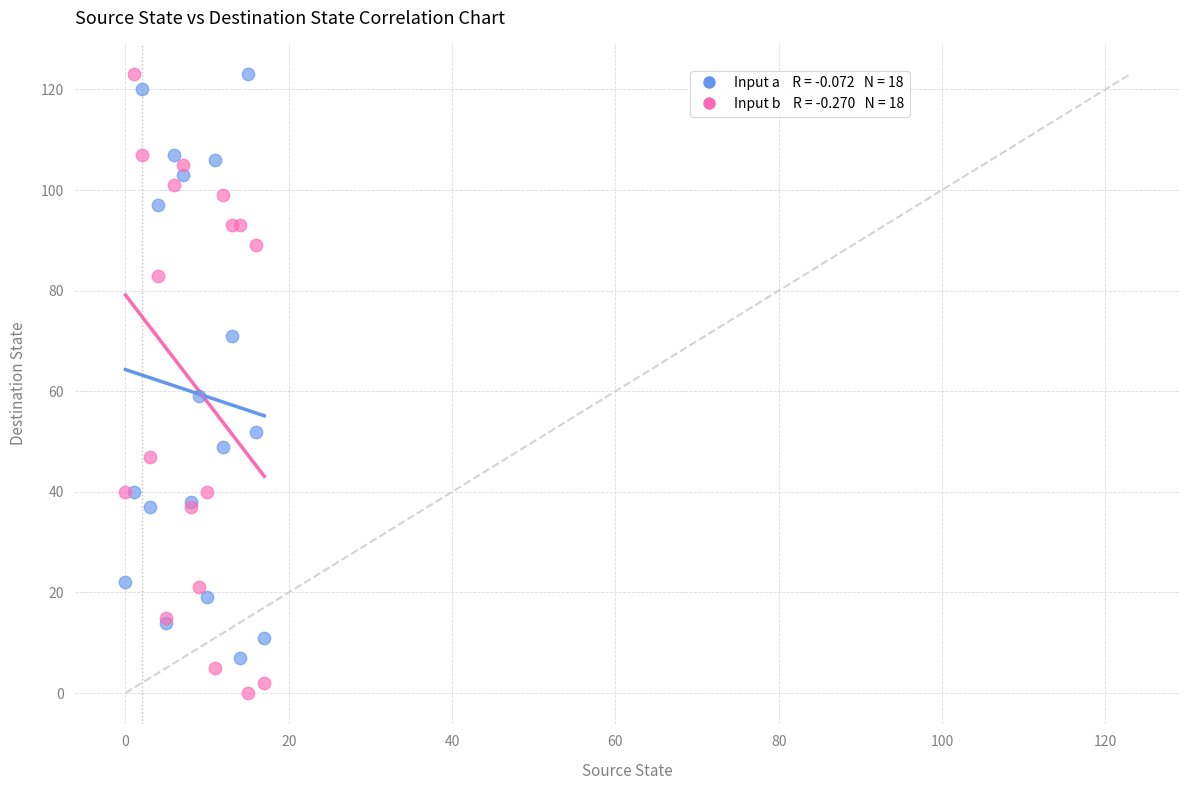

Across all series, what Y value is closest to 61?

59